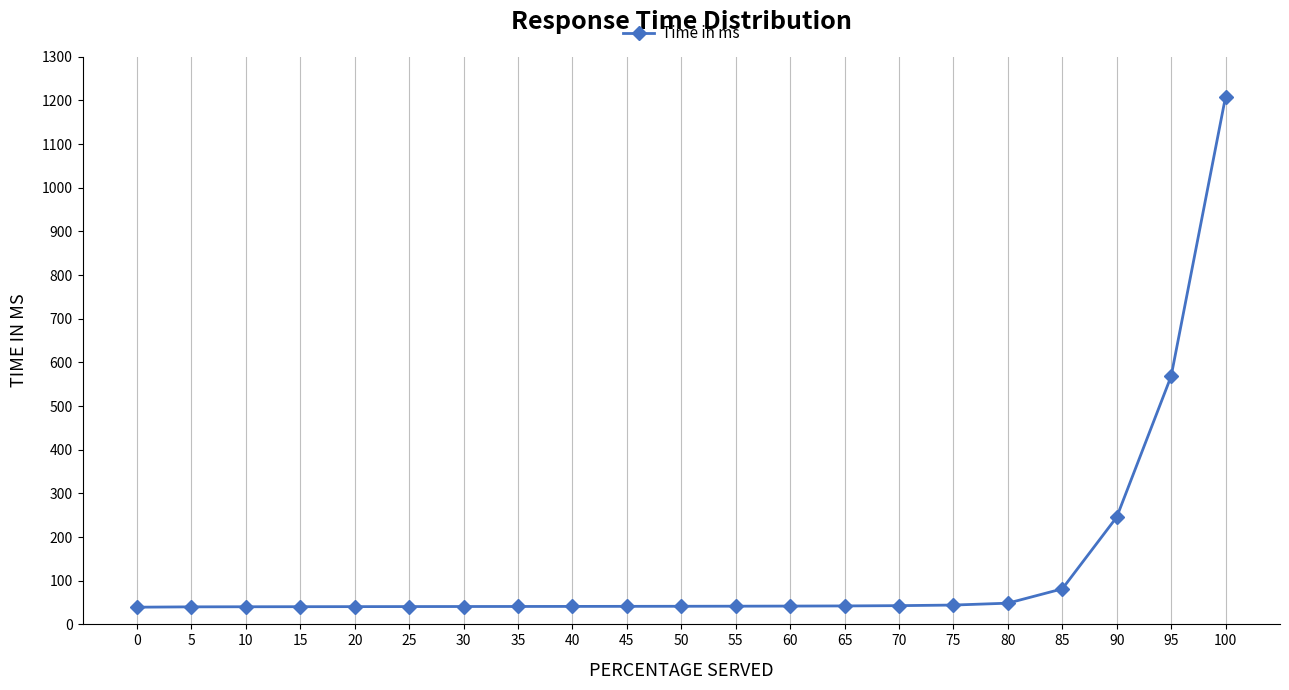

What is the sum of all values?

2813.9